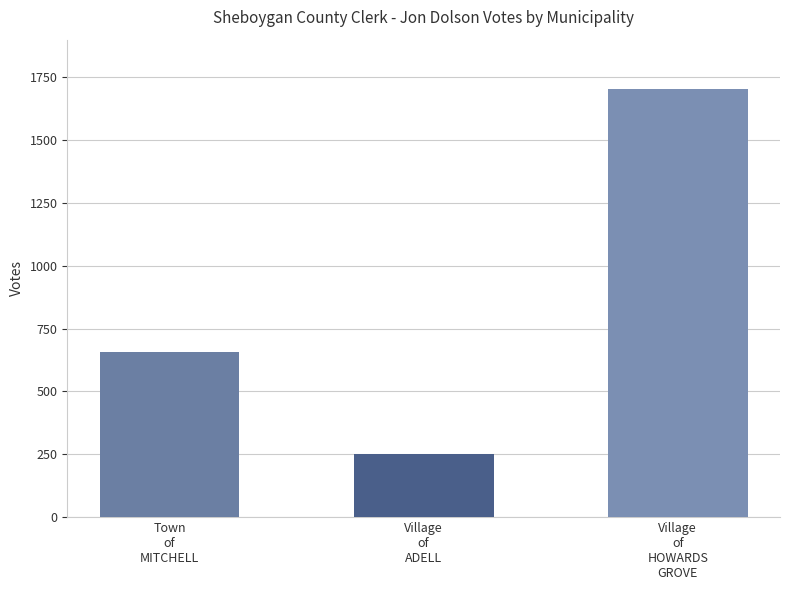

What is the sum of the values at Town
of
MITCHELL and Village
of
ADELL?

910